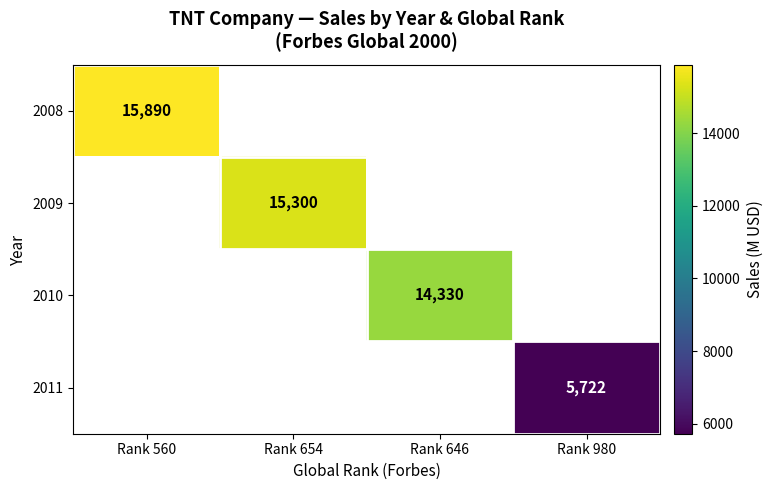

True or false: 2010 has a value of 14330 at Rank 646.

True